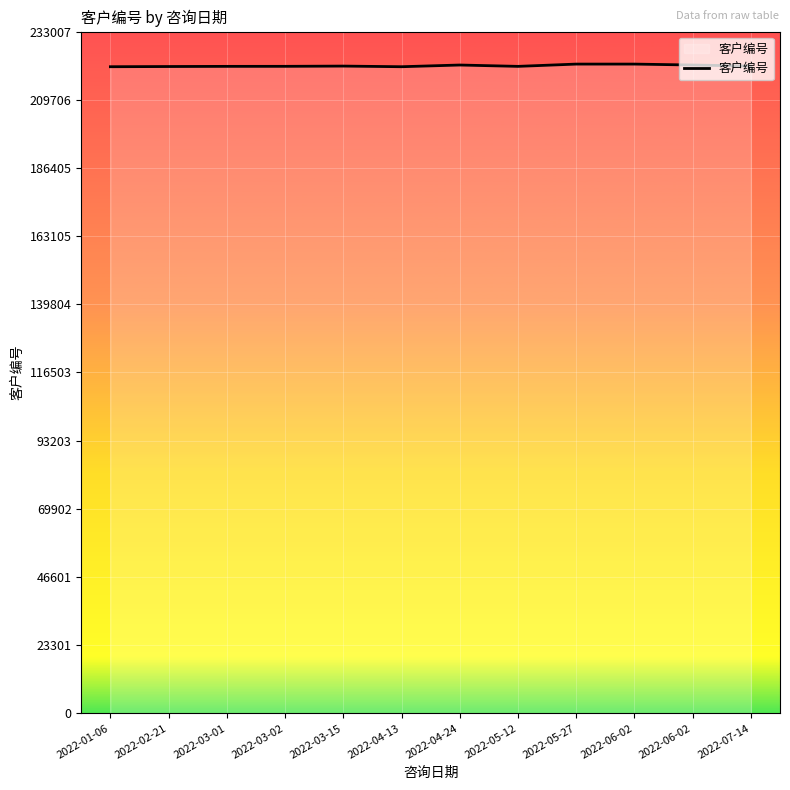

What is the maximum value shown in the chart?

221911